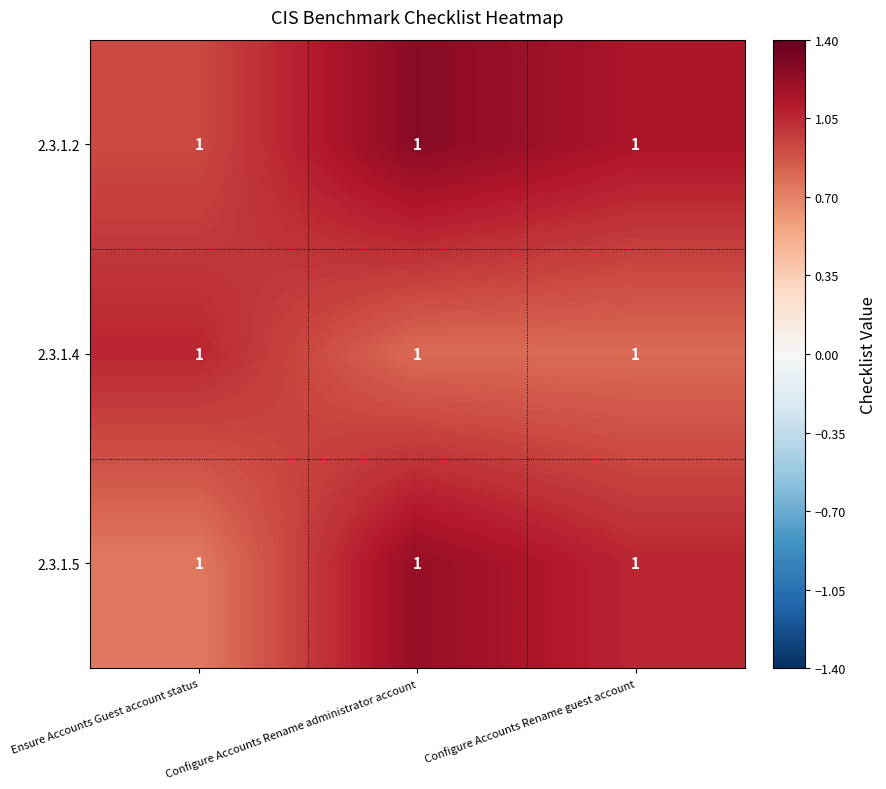

At which label is 2.3.1.4 closest to 0?

Configure Accounts Rename guest account